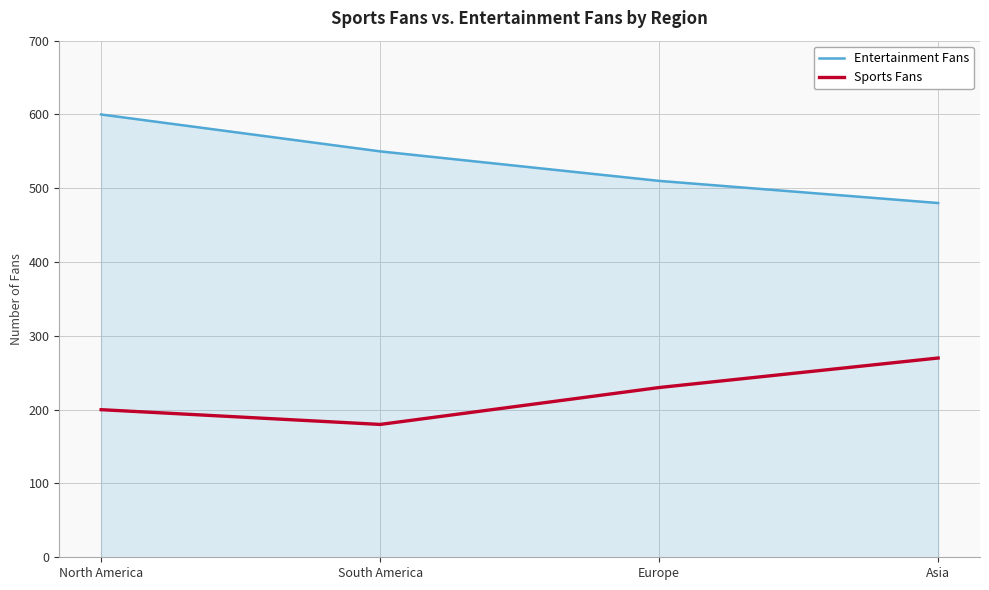

The Sports Fans series shows 348 at North America. True or false?

False